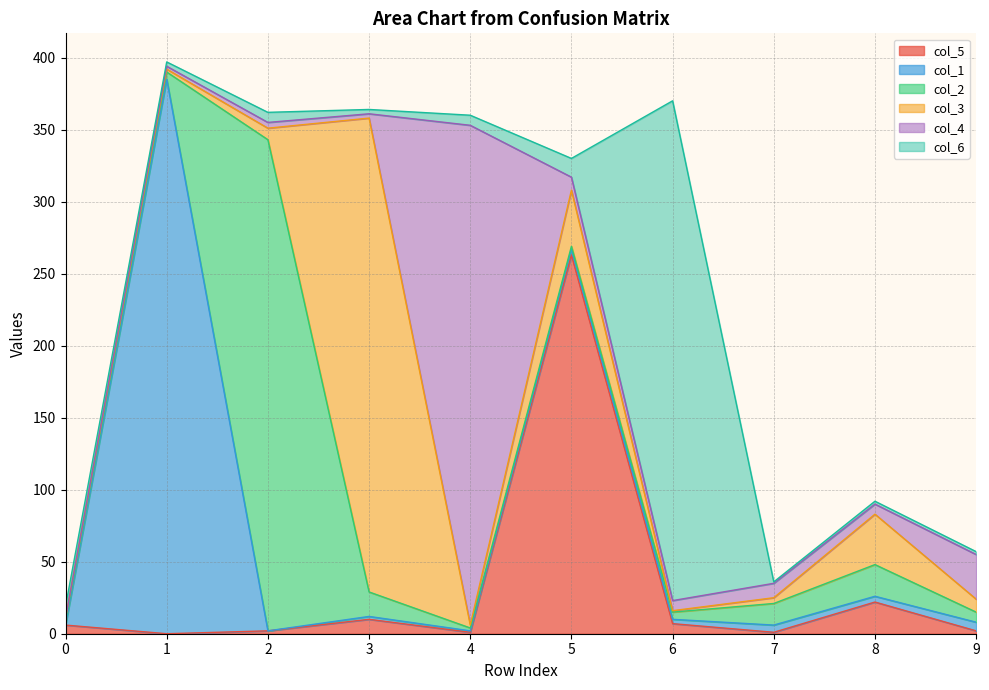

Does the chart have visible grid lines?

Yes